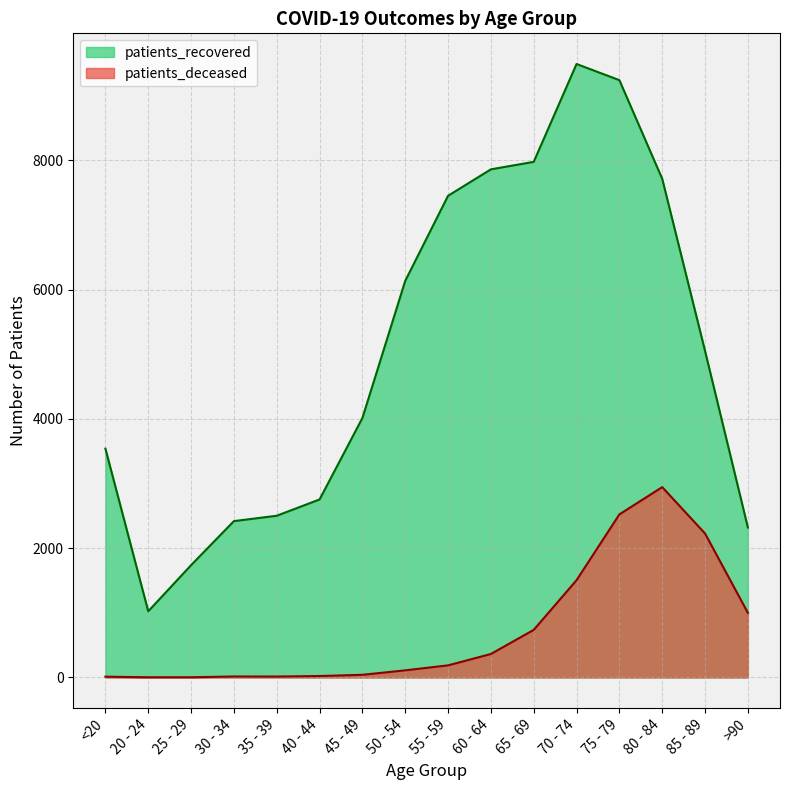

Reading left to right, extract all data points from this chart.

patients_deceased: 12	3	3	15	14	22	41	110	187	363	736	1505	2523	2945	2227	1000
patients_recovered: 3540	1024	1737	2419	2502	2754	4014	6136	7453	7862	7978	9492	9242	7716	5052	2320